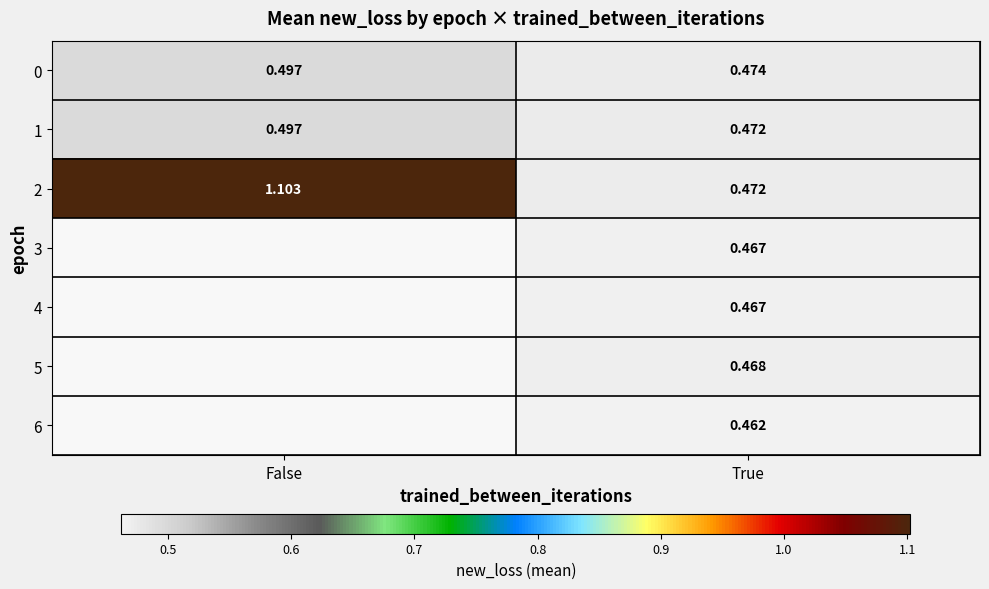

Which has a higher value, True or False?

False